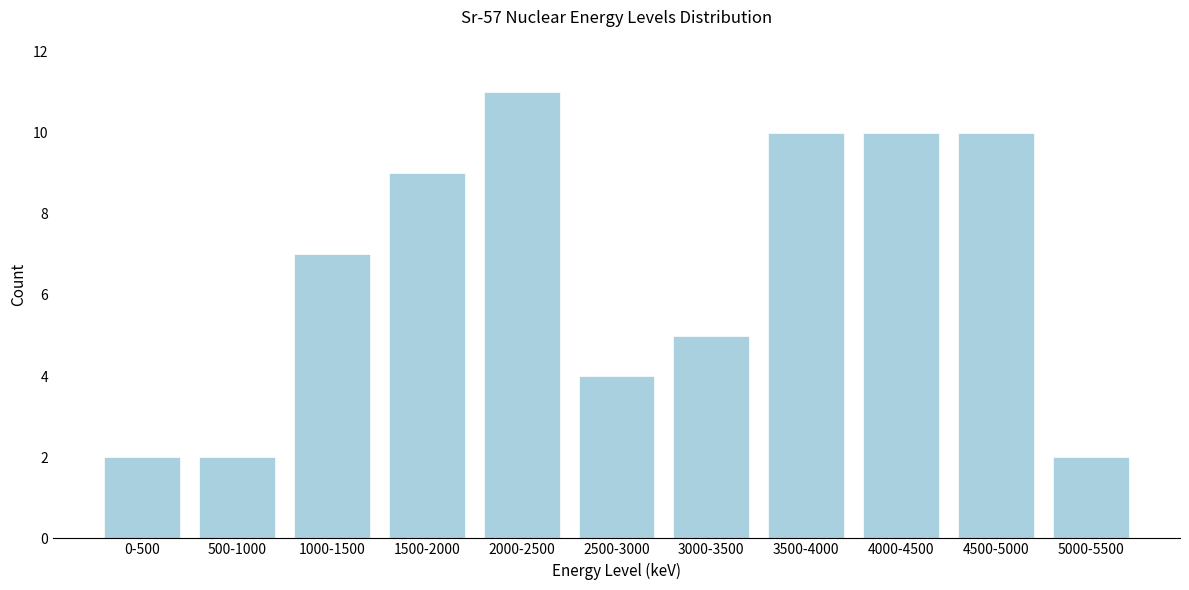

Reading left to right, list all the values displayed in this chart.

0-500=2	500-1000=2	1000-1500=7	1500-2000=9	2000-2500=11	2500-3000=4	3000-3500=5	3500-4000=10	4000-4500=10	4500-5000=10	5000-5500=2